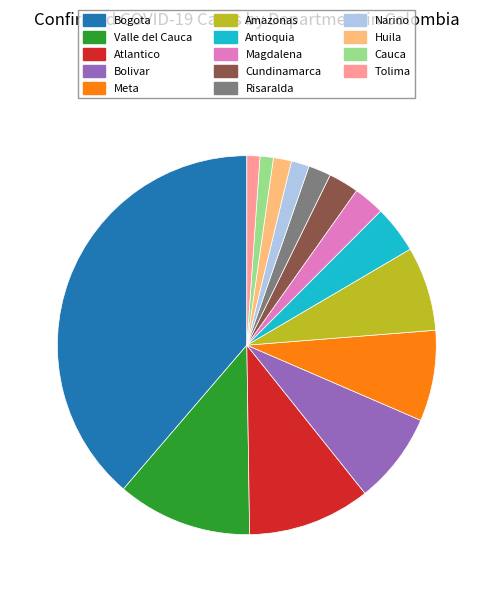

True or false: Bolivar accounts for 8% of the total.

True